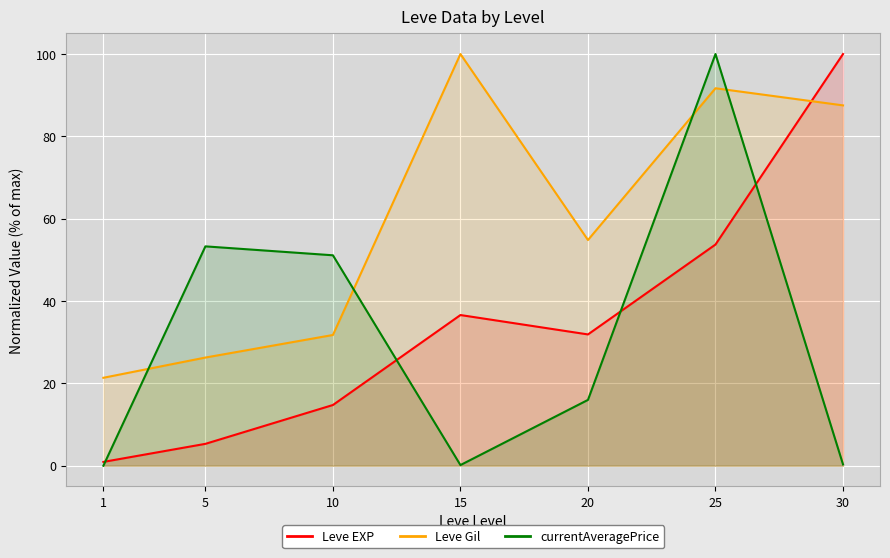

Where do Leve EXP and currentAveragePrice first cross each other?

1 and 5